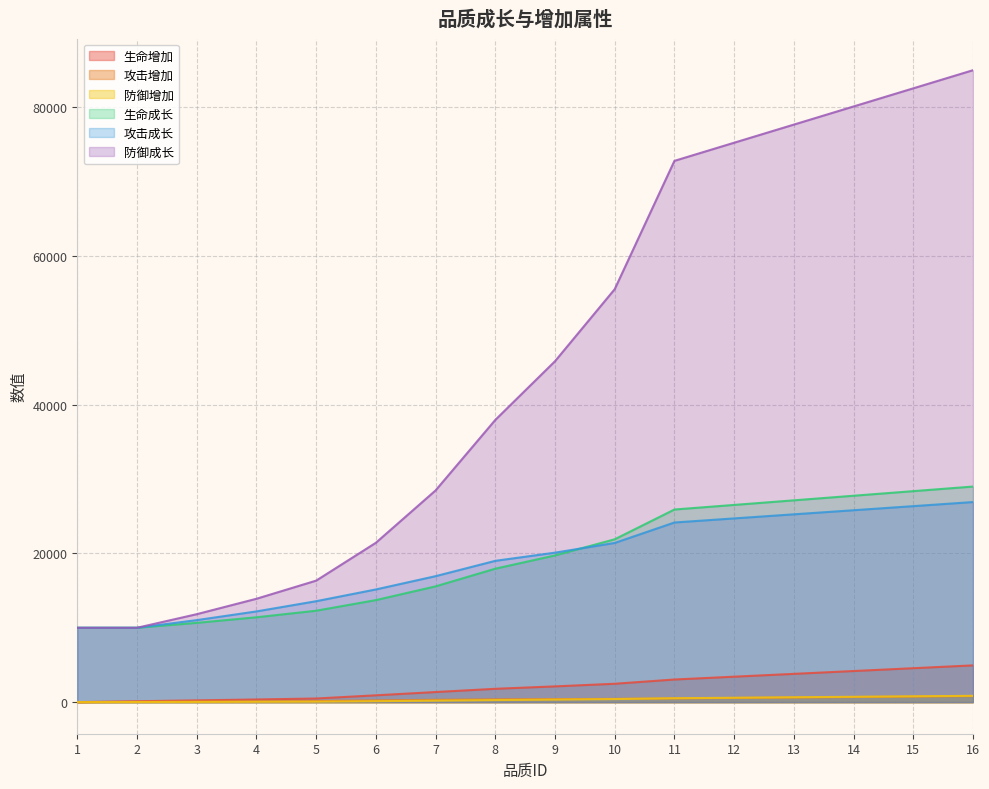

Count the number of data series in this chart.

6